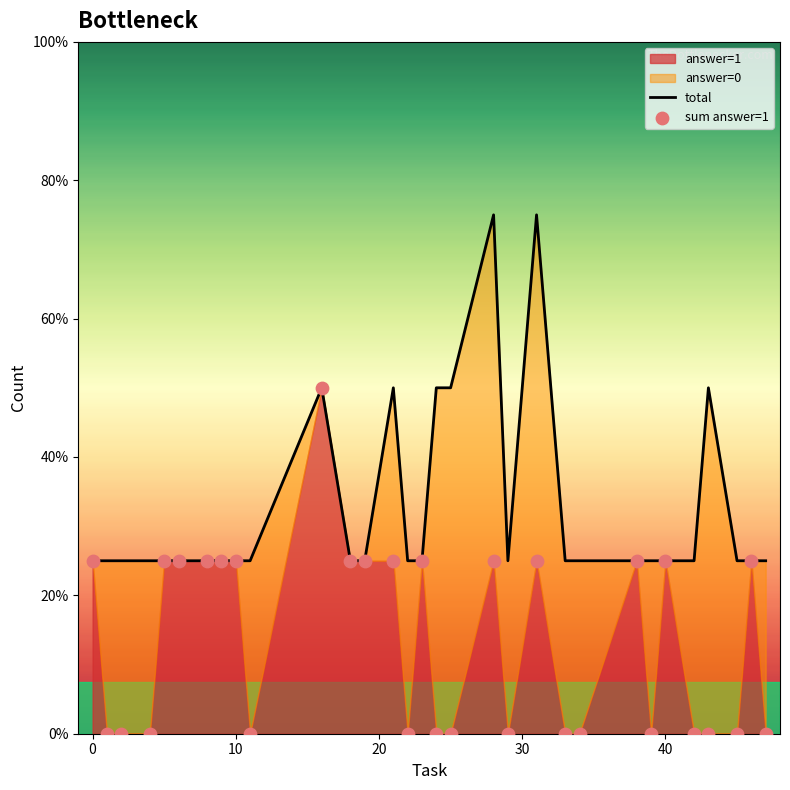

Which series contains the highest Y value?

total